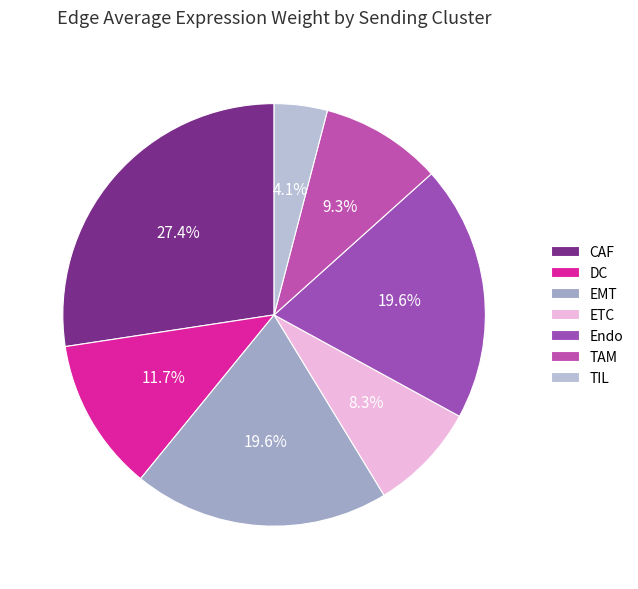

The CAF slice represents 27% of the pie. True or false?

True